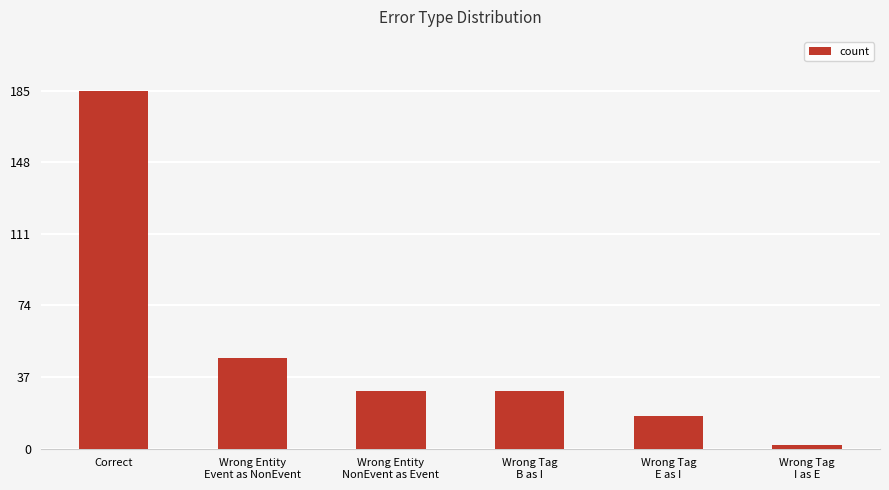

Reading left to right, extract all data points from this chart.

Correct=185	Wrong Entity
Event as NonEvent=47	Wrong Entity
NonEvent as Event=30	Wrong Tag
B as I=30	Wrong Tag
E as I=17	Wrong Tag
I as E=2